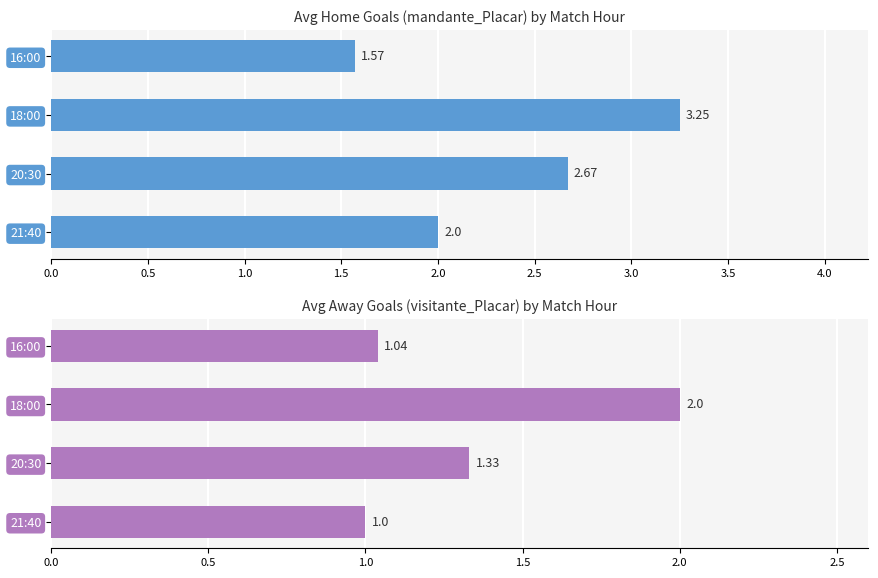

What is the minimum value for visitante_Placar?

1.0